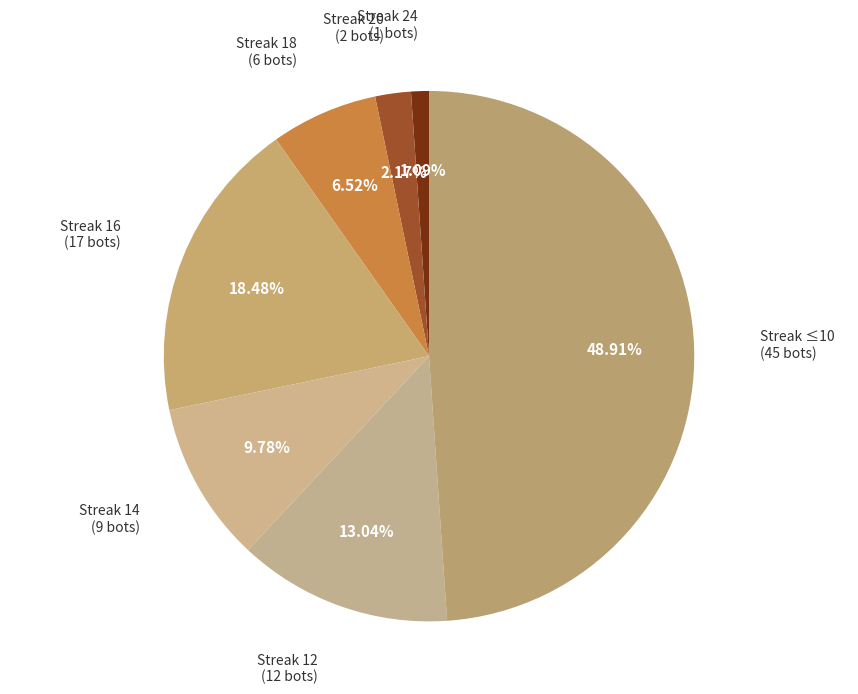

Does Streak ≤10 account for over 50% of the chart?

No